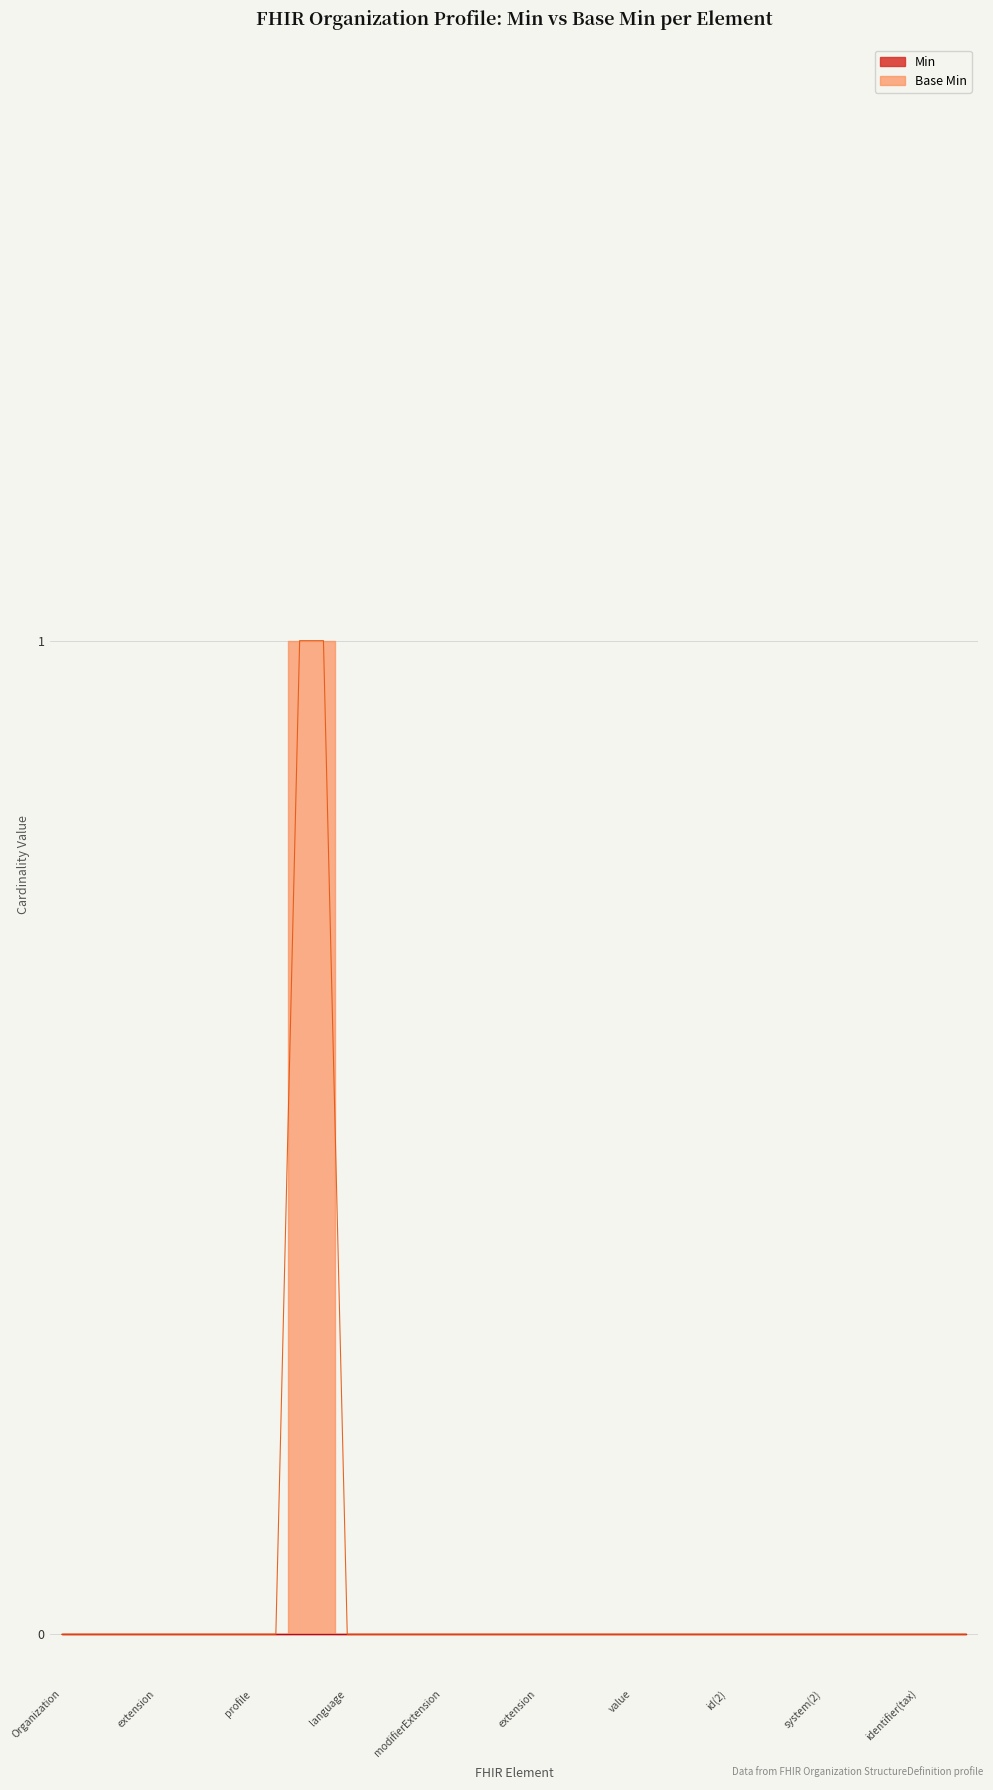

How many data points does each series have?

39